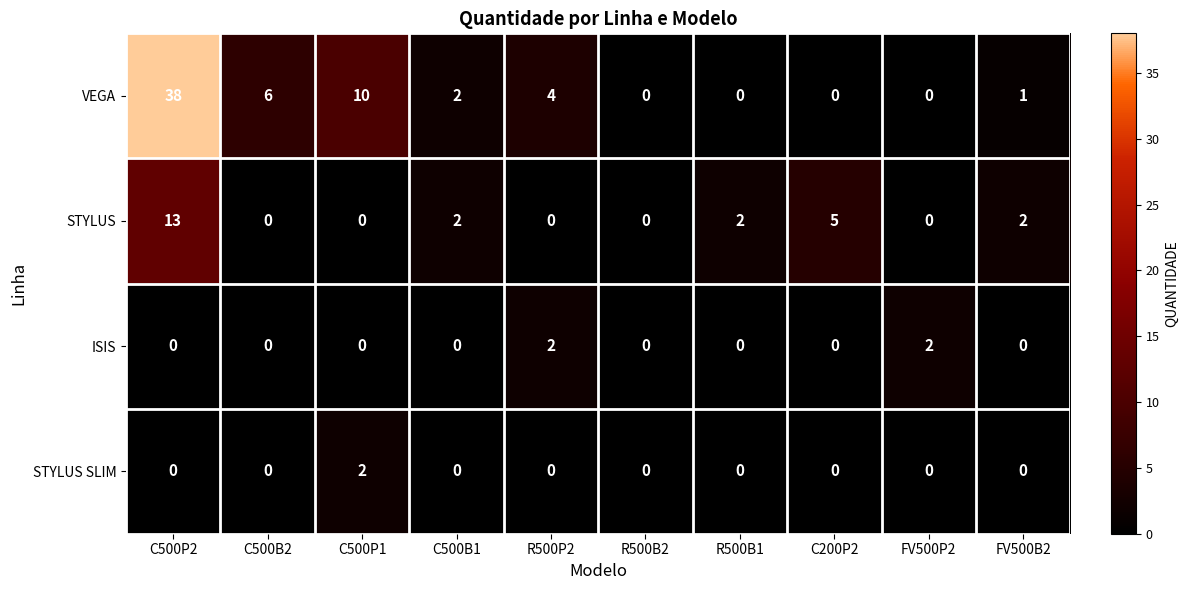

What is the difference between the second highest and minimum values in the VEGA series?

10